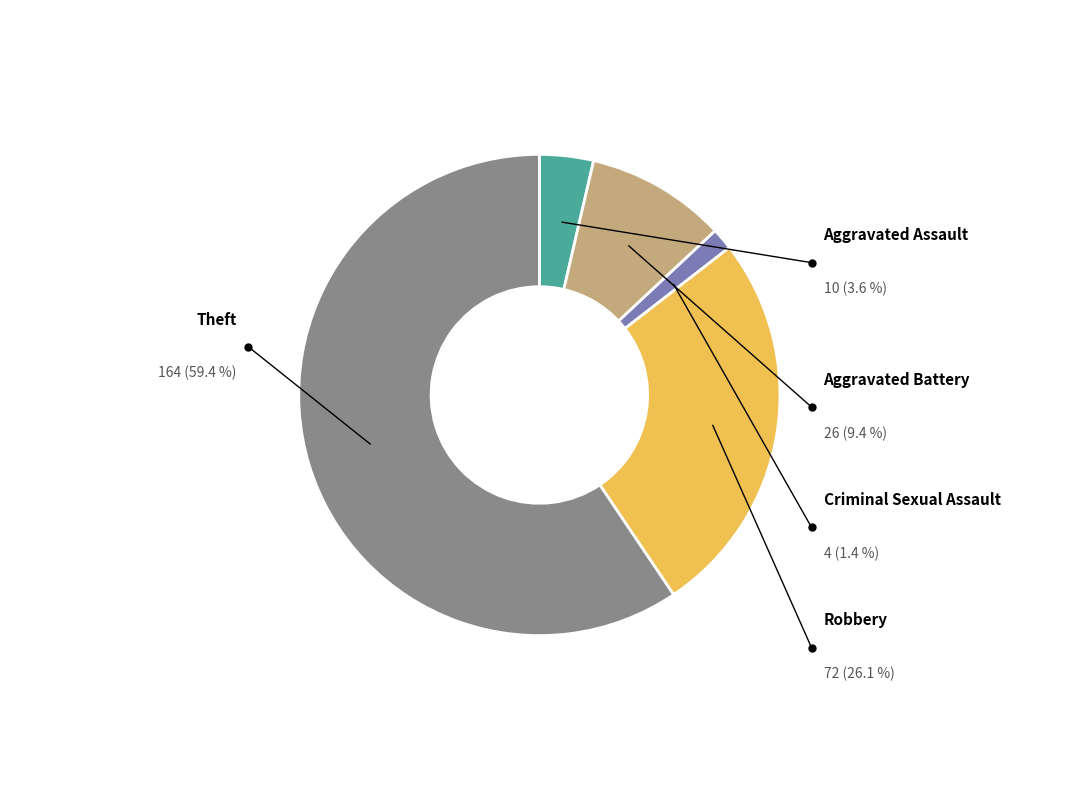

Combined, what portion of the pie is Robbery and Theft?

85.5%